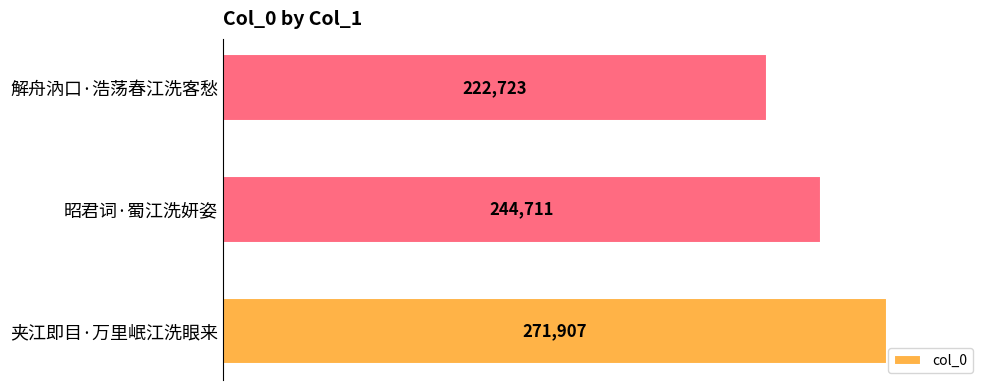

At which label is the value closest to 247315?

昭君词·蜀江洗妍姿